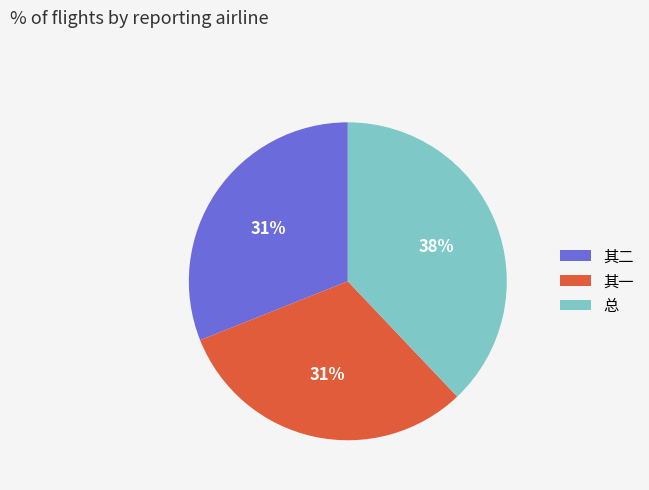

Is the sum of 总 and 其二 greater than half?

Yes